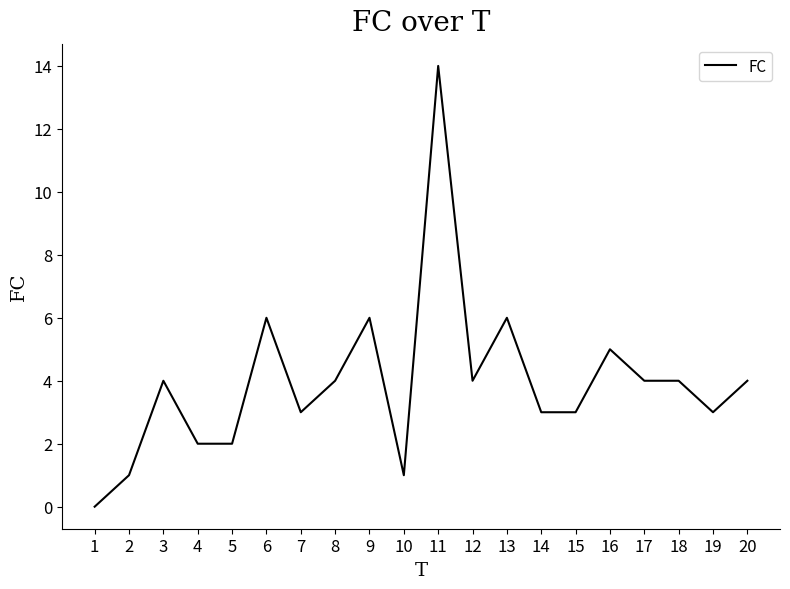

What is the difference between the maximum and second lowest values?

13